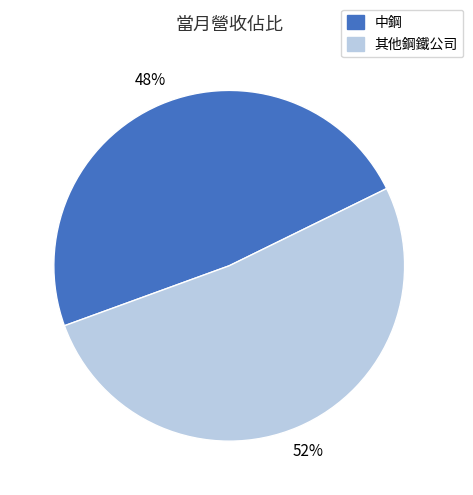

Is there a majority slice in this chart?

Yes